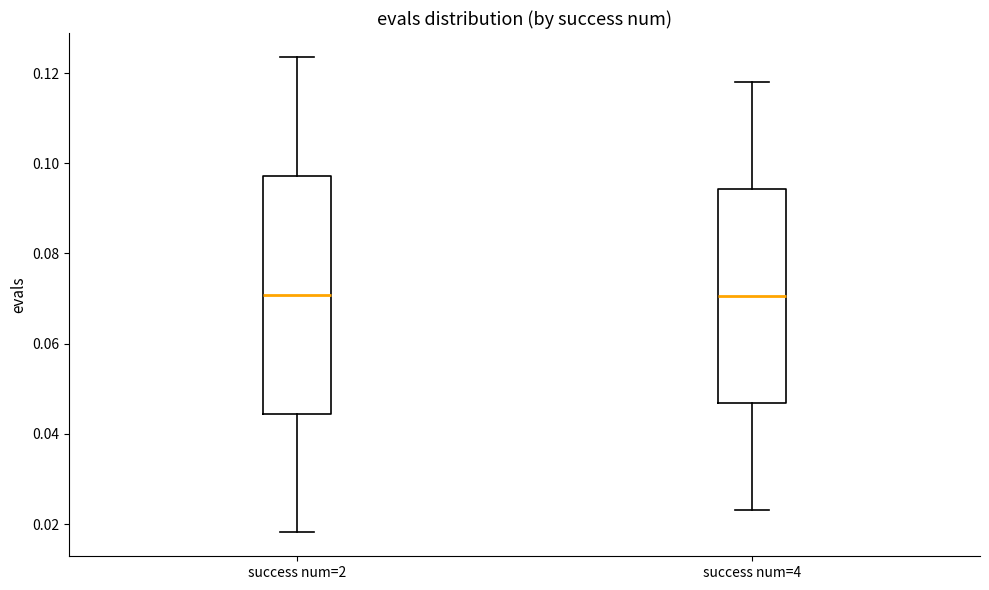

Reading left to right, read every box against the y-axis: the position of its median line, the range the box covers, and the ends of its whiskers. The values are not printed on the chart, so give them approximately, as read against the axis.

success num=2: median 0.070, box 0.044 to 0.098, whiskers 0.018 to 0.124
success num=4: median 0.070, box 0.046 to 0.094, whiskers 0.024 to 0.118